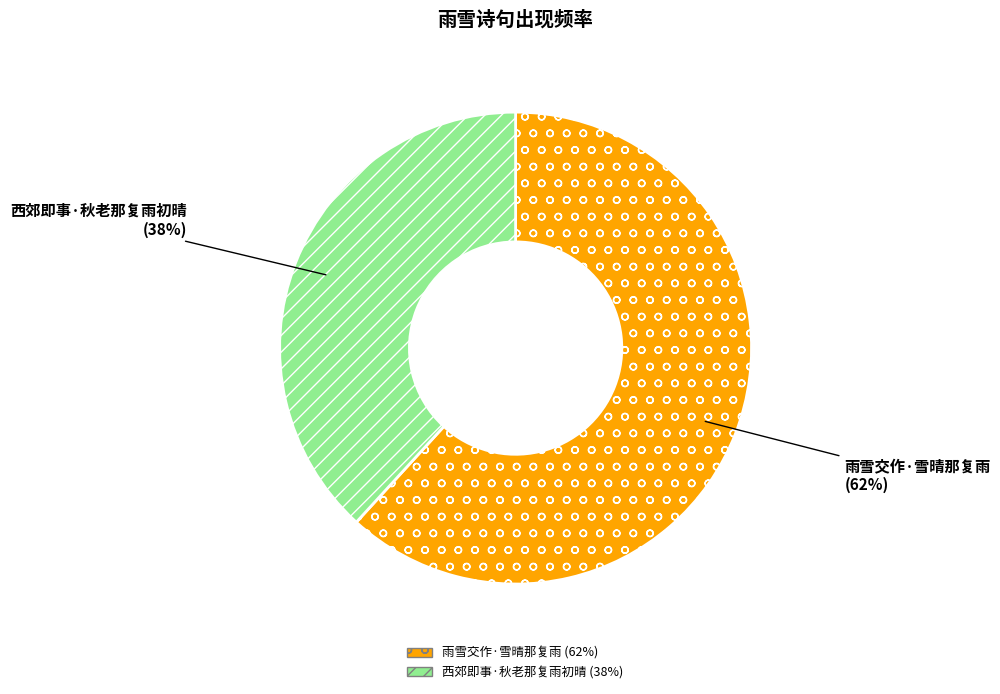

Which category has the smallest portion of the pie?

西郊即事·秋老那复雨初晴